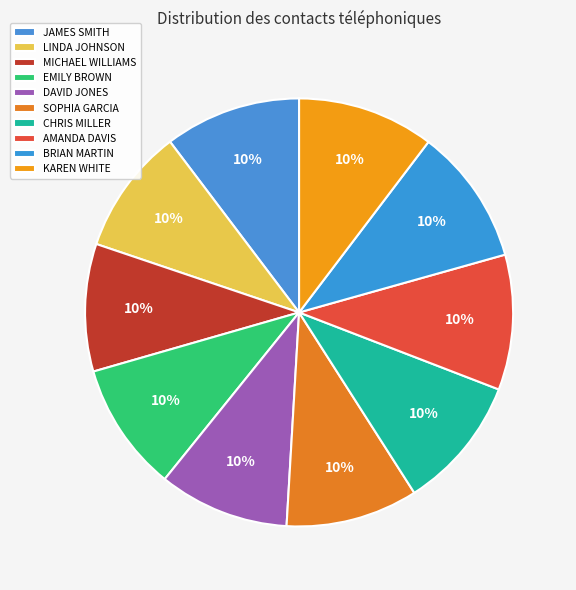

Is there a majority slice in this chart?

No